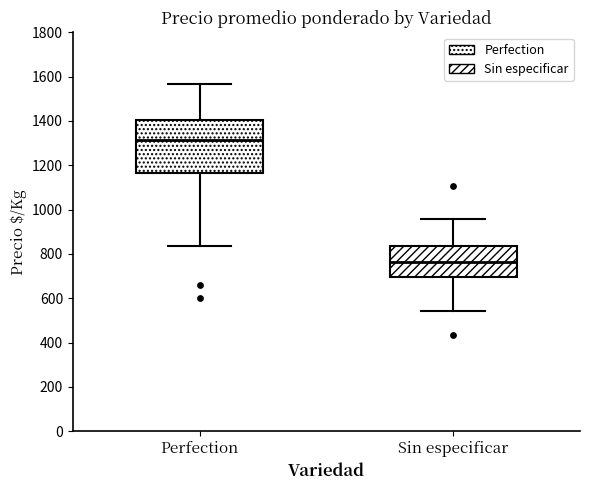

Where is the upper edge of the box for Sin especificar on the y-axis? The values are not printed on the chart, so give them approximately, as read against the axis.

840